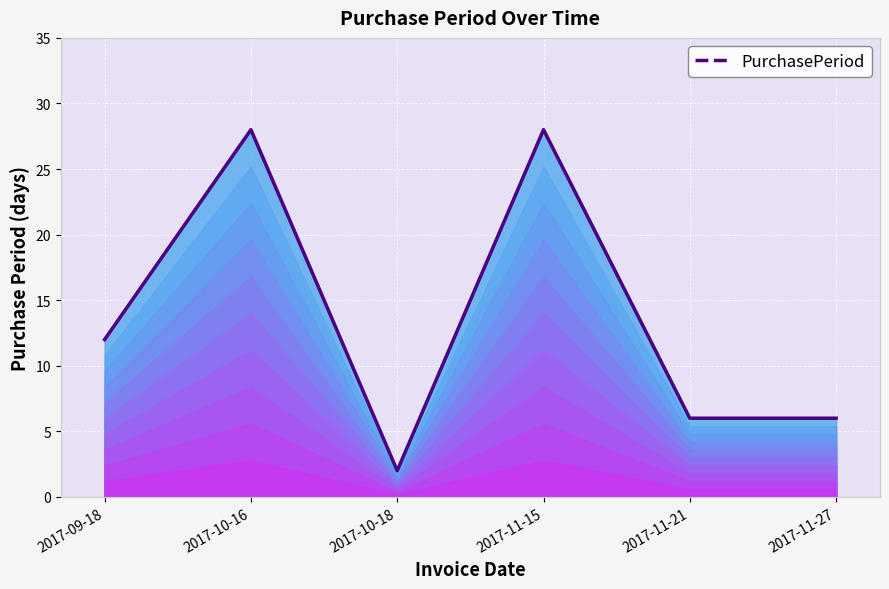

What is the greatest value displayed?

28